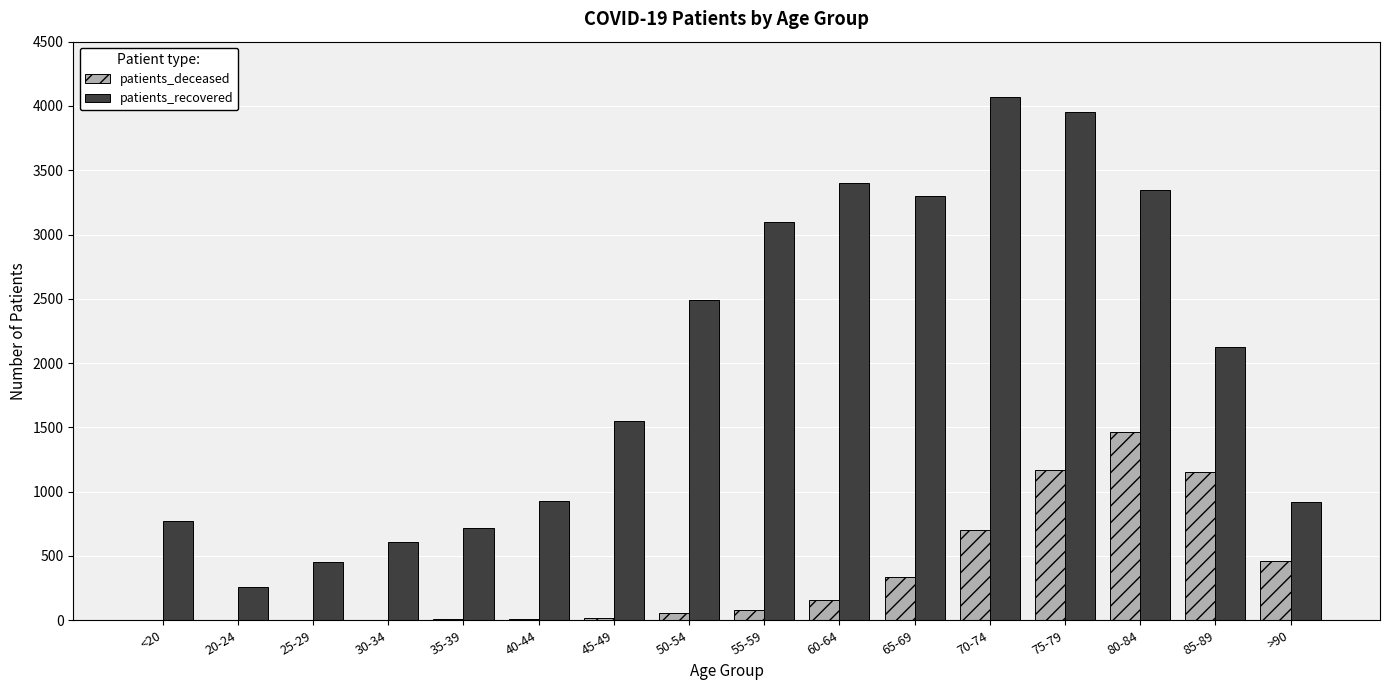

Count the number of data series in this chart.

2